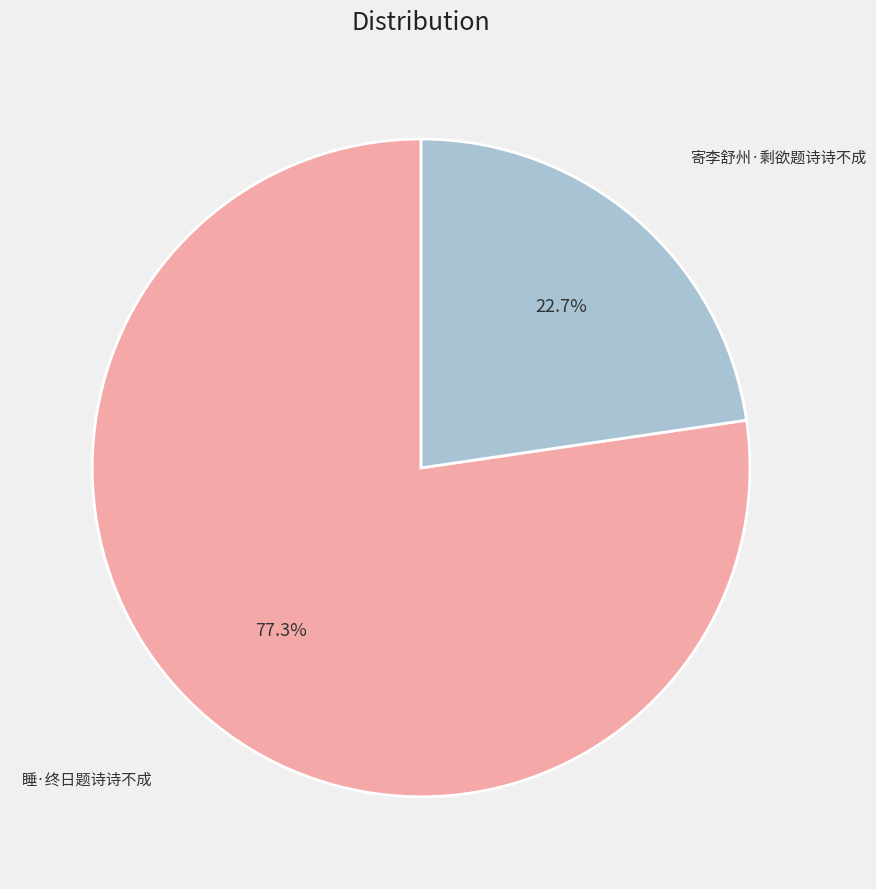

To the nearest percent, what is the average slice percentage?

50%